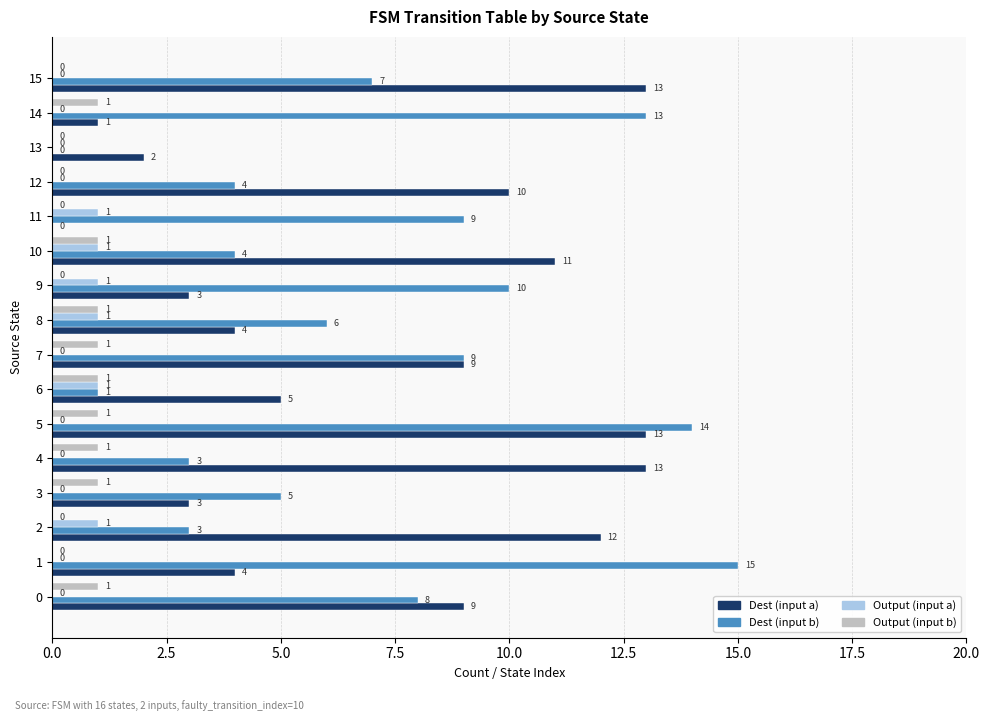

Read the Dest (input a) value at 1, to the nearest 5.

5